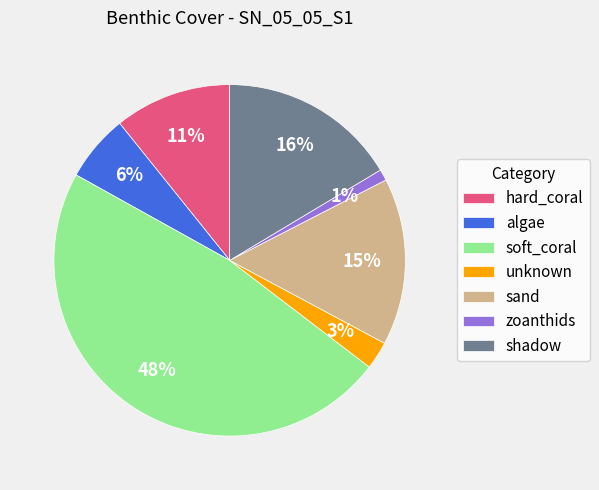

Is there any slice that represents more than half of the pie?

No